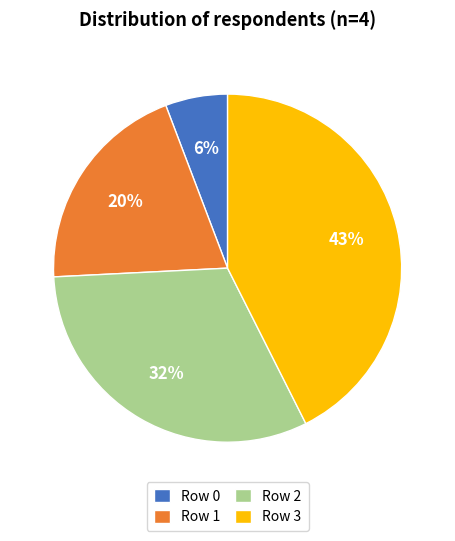

Is Row 0 the majority of the pie?

No